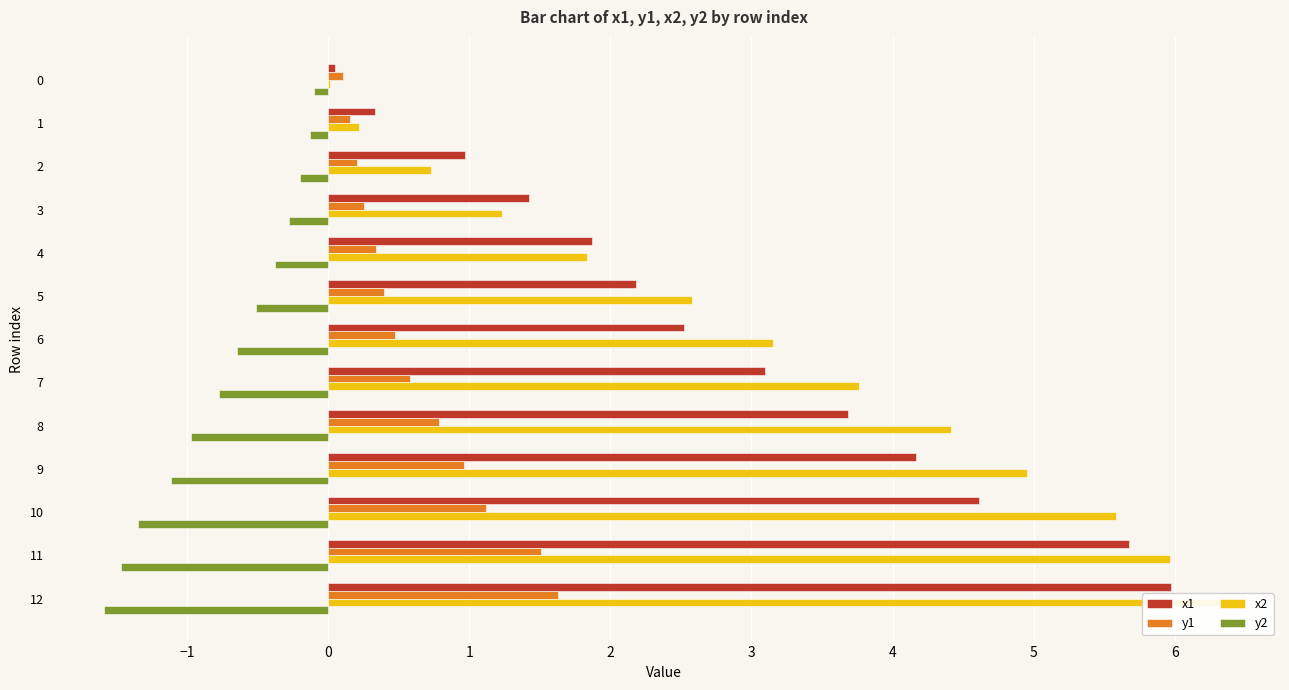

How many series are shown in this chart?

4